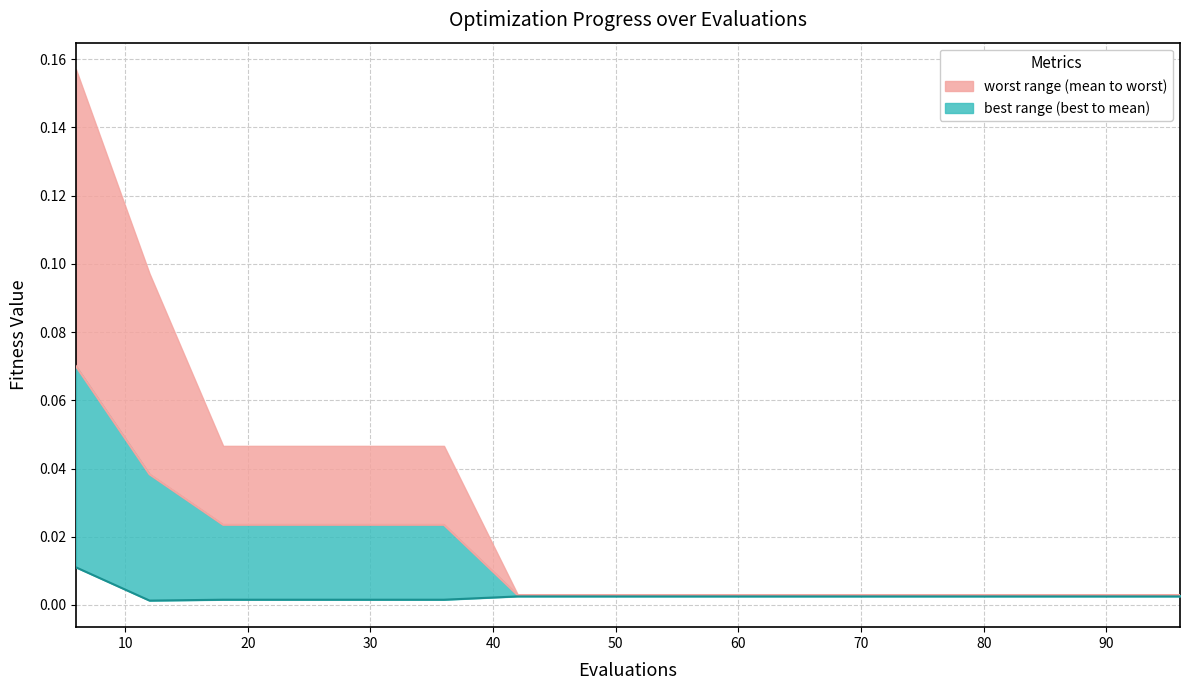

Count the number of categories in the chart.

16